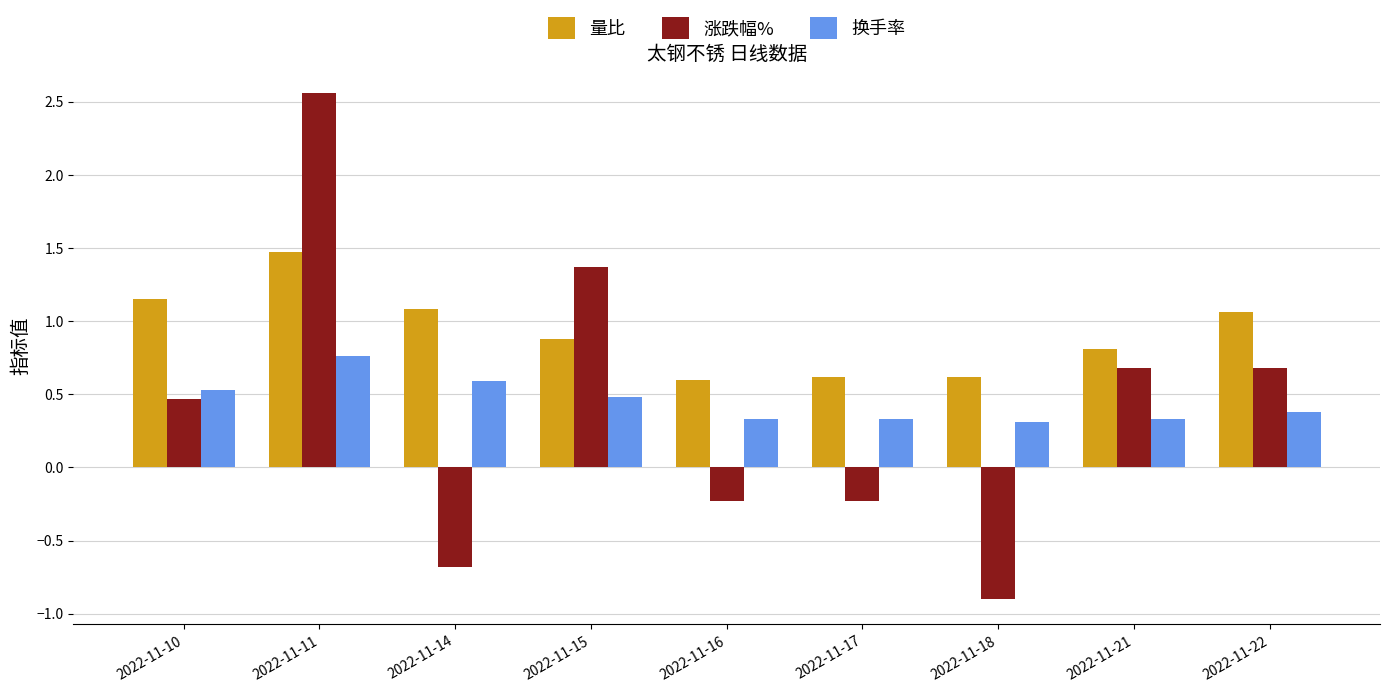

At which label does 涨跌幅% first exceed 0?

2022-11-10